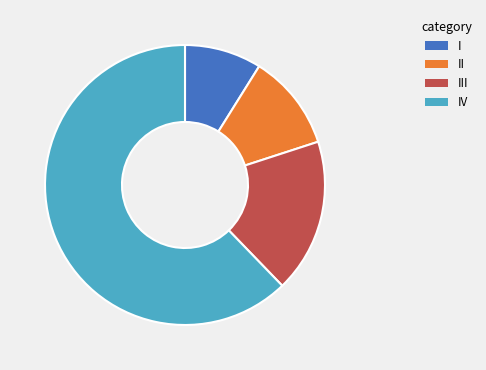

Does IV account for over 50% of the chart?

Yes